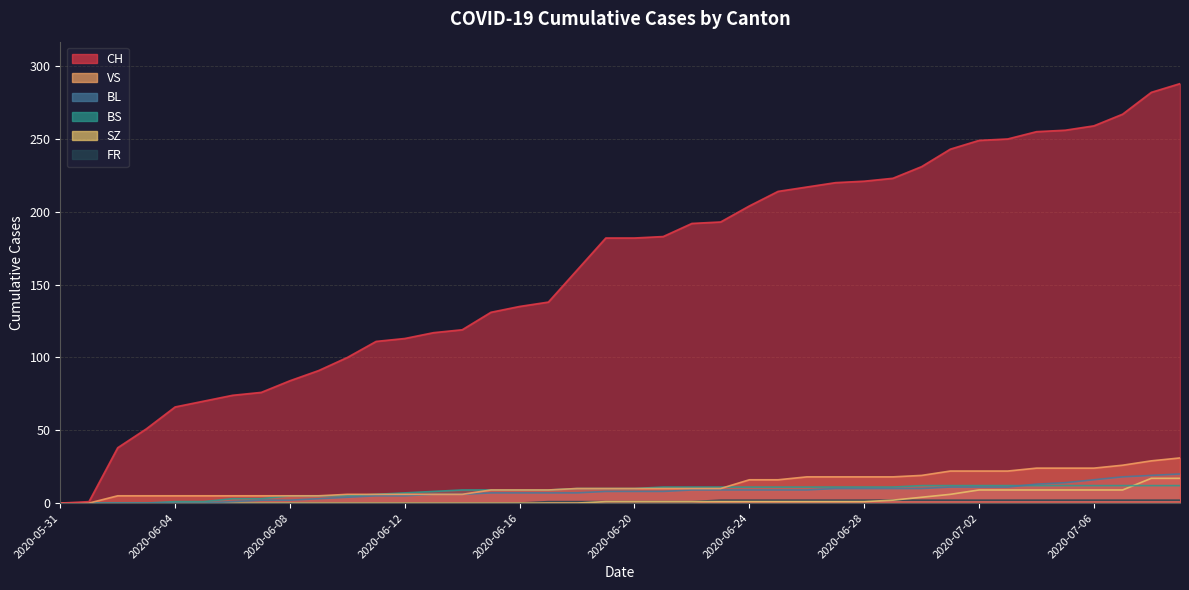

Which has a higher value, 2020-06-03 or 2020-06-17?

2020-06-17